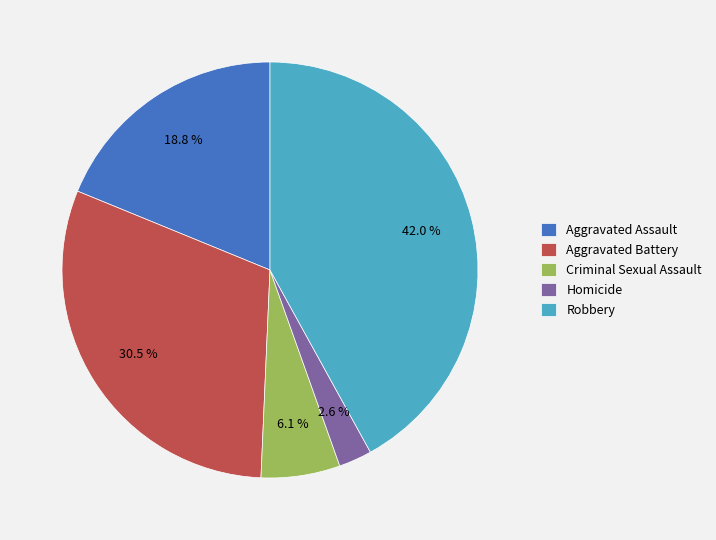

To the nearest percent, what is the average slice percentage?

20%